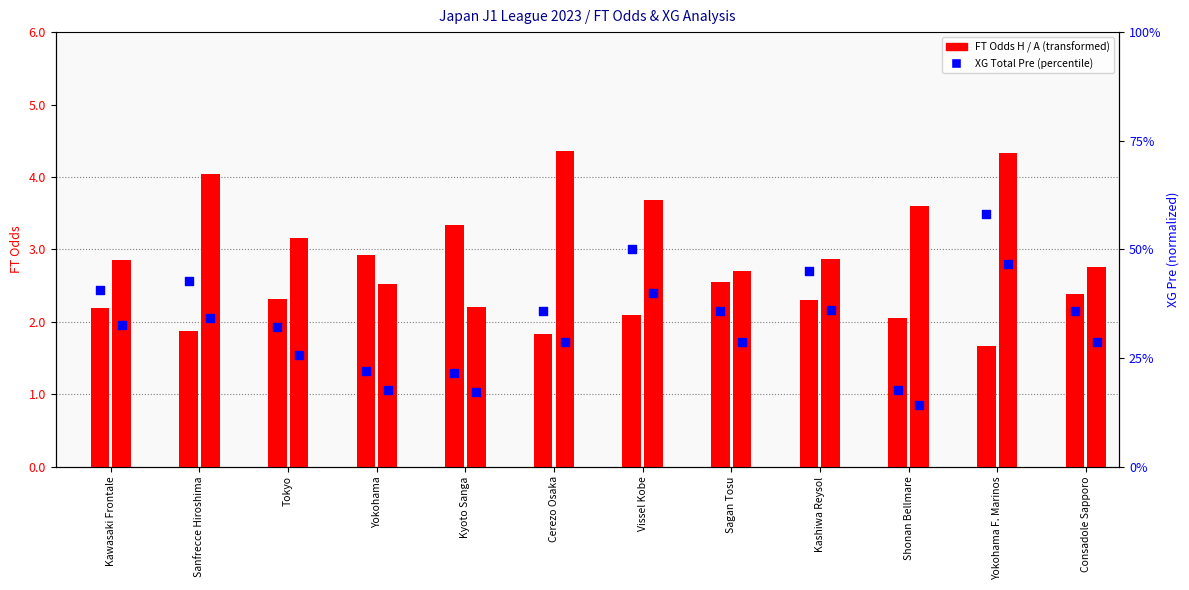

Which series reaches the maximum Y coordinate?

FT Odds Away